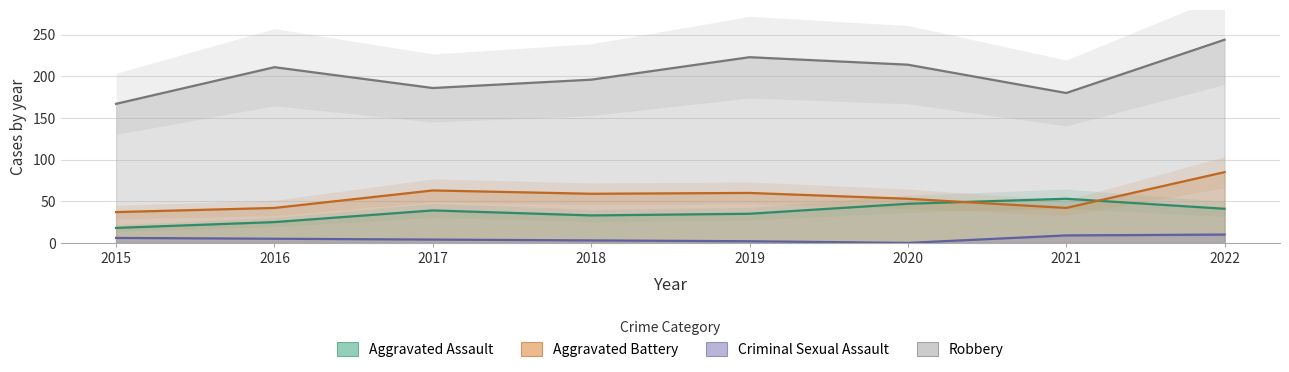

How many values in the Robbery series are below 211?

4